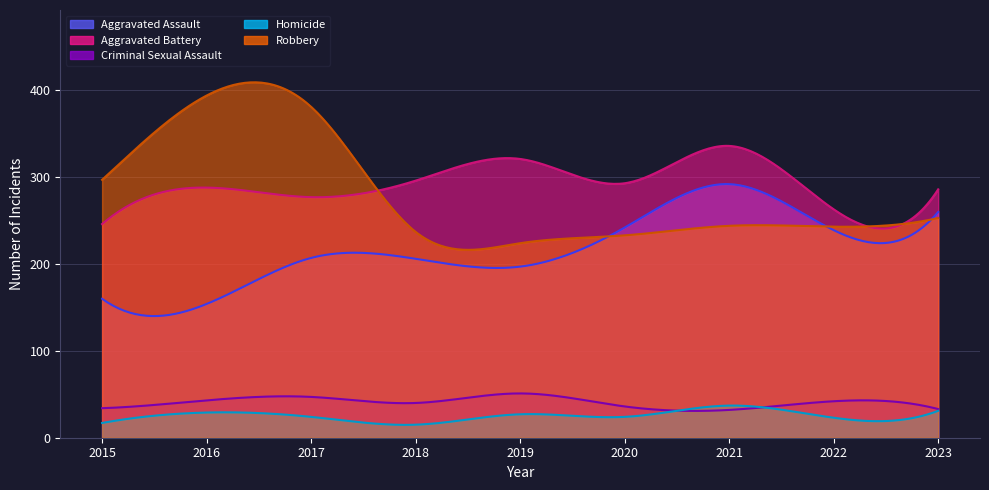

At 2016, list the series in order from smallest to largest.

Homicide, Criminal Sexual Assault, Aggravated Assault, Aggravated Battery, Robbery